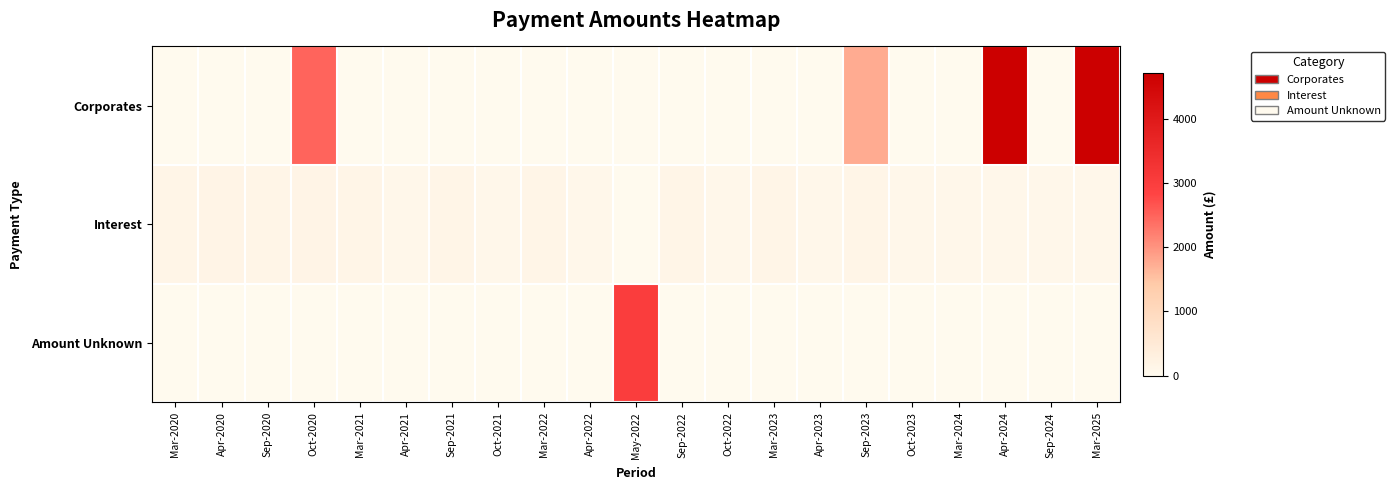

Reading right to left, extract all data points from this chart.

Corporates: Mar-2025=4707.1	Sep-2024=0.0	Apr-2024=4707.1	Mar-2024=0.0	Oct-2023=0.0	Sep-2023=1750.0	Apr-2023=0.0	Mar-2023=0.0	Oct-2022=0.0	Sep-2022=0.0	May-2022=0.0	Apr-2022=0.0	Mar-2022=0.0	Oct-2021=0.0	Sep-2021=0.0	Apr-2021=0.0	Mar-2021=0.0	Oct-2020=2500.0	Sep-2020=0.0	Apr-2020=0.0	Mar-2020=0.0
Interest: Mar-2025=76.5	Sep-2024=76.5	Apr-2024=89.4	Mar-2024=76.5	Oct-2023=89.4	Sep-2023=137.9	Apr-2023=89.4	Mar-2023=138.6	Oct-2022=89.4	Sep-2022=137.9	May-2022=0.0	Apr-2022=89.4	Mar-2022=138.6	Oct-2021=89.4	Sep-2021=138.2	Apr-2021=89.4	Mar-2021=138.2	Oct-2020=180.1	Sep-2020=138.2	Apr-2020=180.1	Mar-2020=138.2
Amount Unknown: Mar-2025=0.0	Sep-2024=0.0	Apr-2024=0.0	Mar-2024=0.0	Oct-2023=0.0	Sep-2023=0.0	Apr-2023=0.0	Mar-2023=0.0	Oct-2022=0.0	Sep-2022=0.0	May-2022=3000.0	Apr-2022=0.0	Mar-2022=0.0	Oct-2021=0.0	Sep-2021=0.0	Apr-2021=0.0	Mar-2021=0.0	Oct-2020=0.0	Sep-2020=0.0	Apr-2020=0.0	Mar-2020=0.0